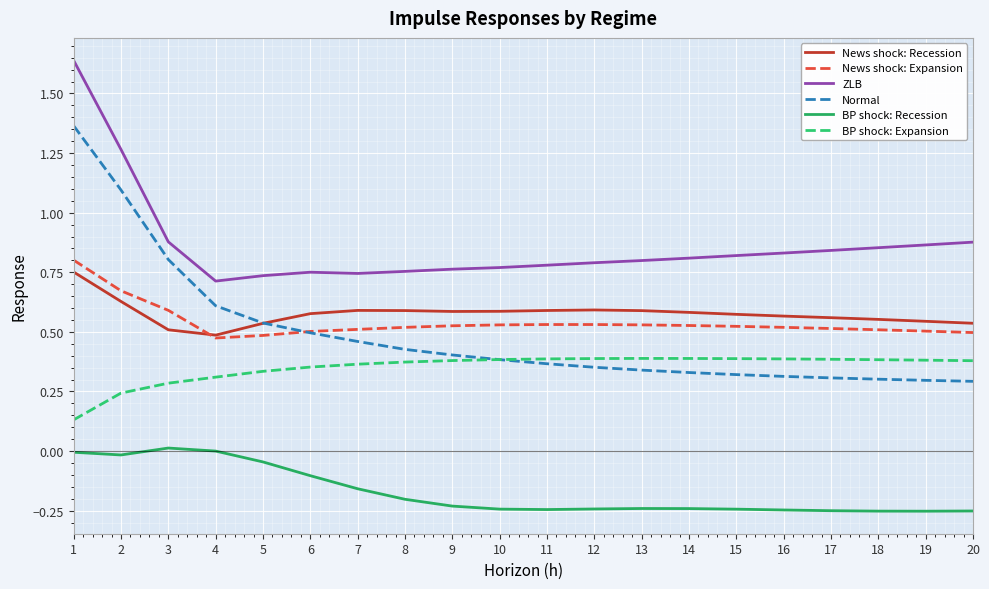

At which category is the sum across all series the highest?

1